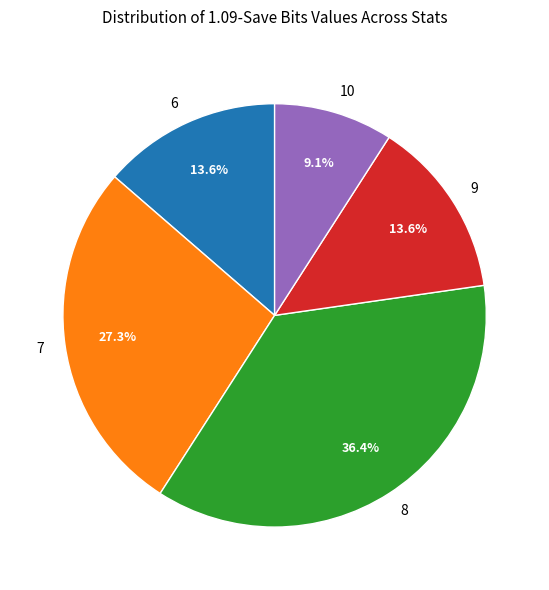

Is there a majority slice in this chart?

No